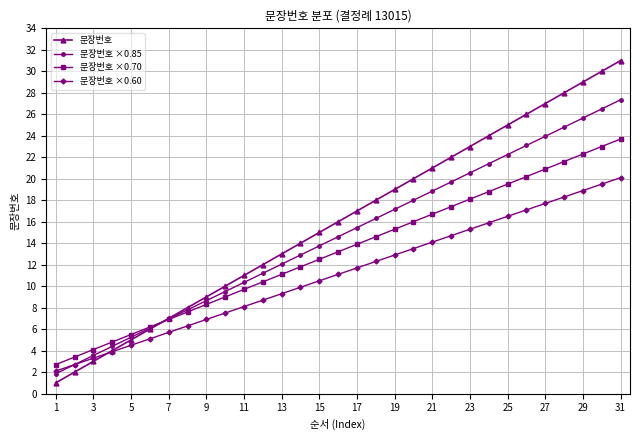

What is the value of the 문장번호 ×0.85 point at the 24th from the left?

21.4